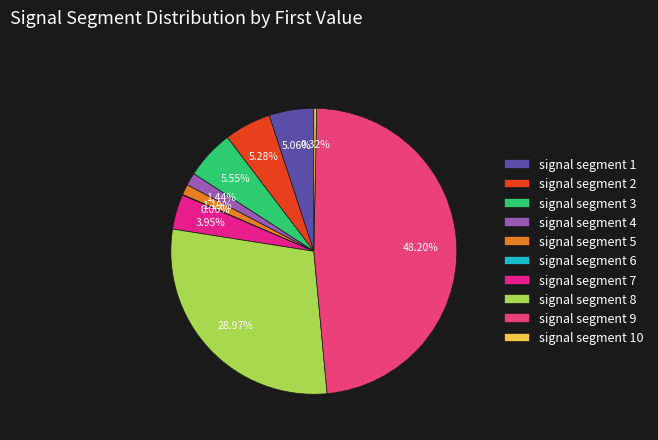

To the nearest percent, what is the average slice percentage?

10%